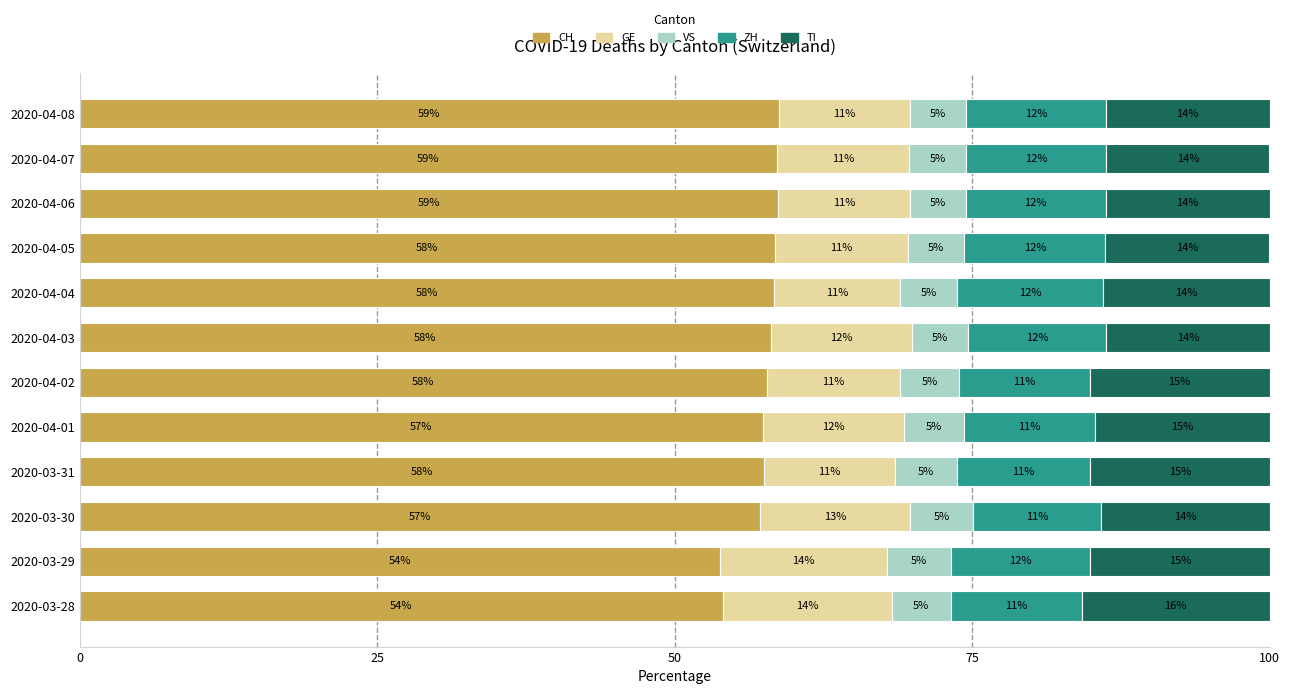

True or false: CH has a value of 91.9 at 2020-03-28.

False